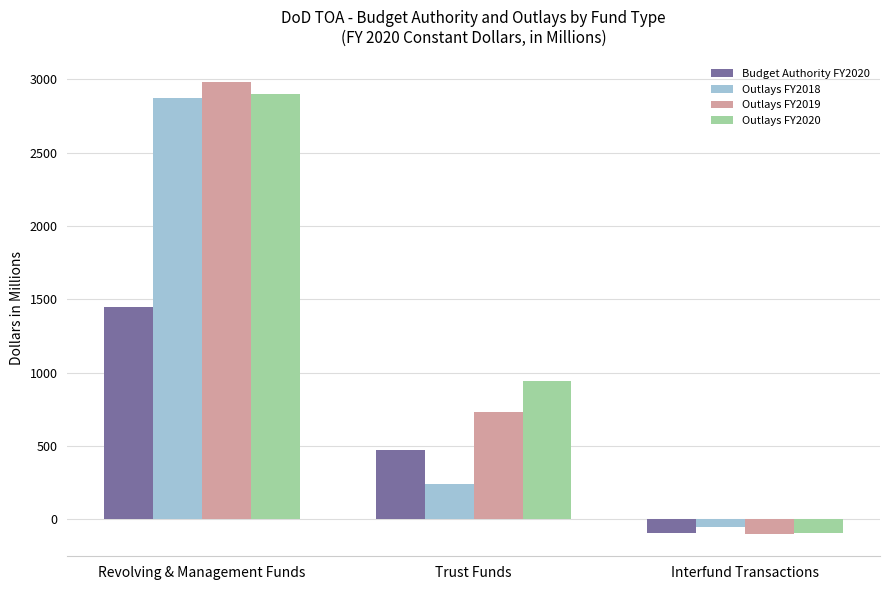

Read the Outlays FY2018 value at Trust Funds.

244